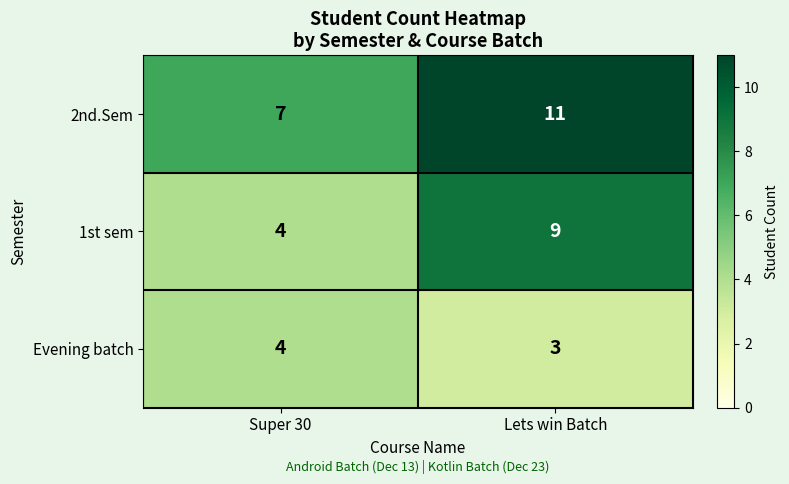

Which series changed the most between Super 30 and Lets win Batch?

1st sem